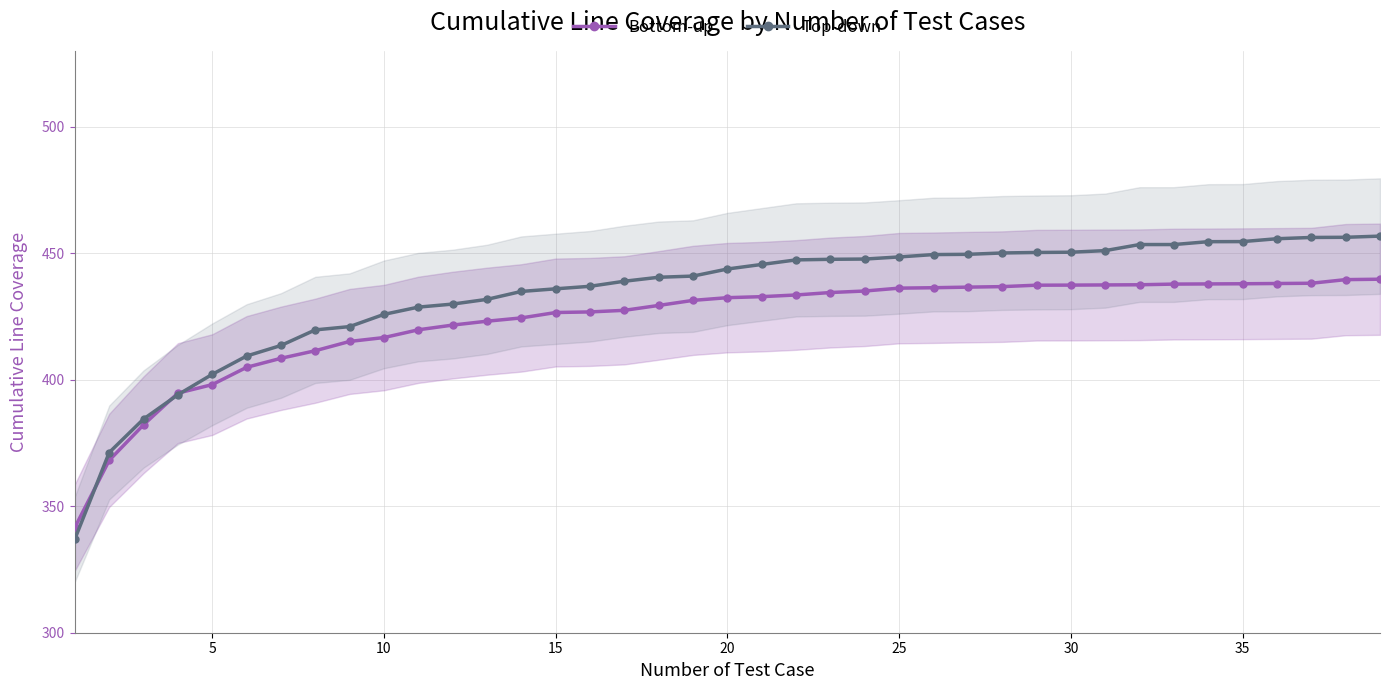

What is the minimum value for Top-down?

337.0